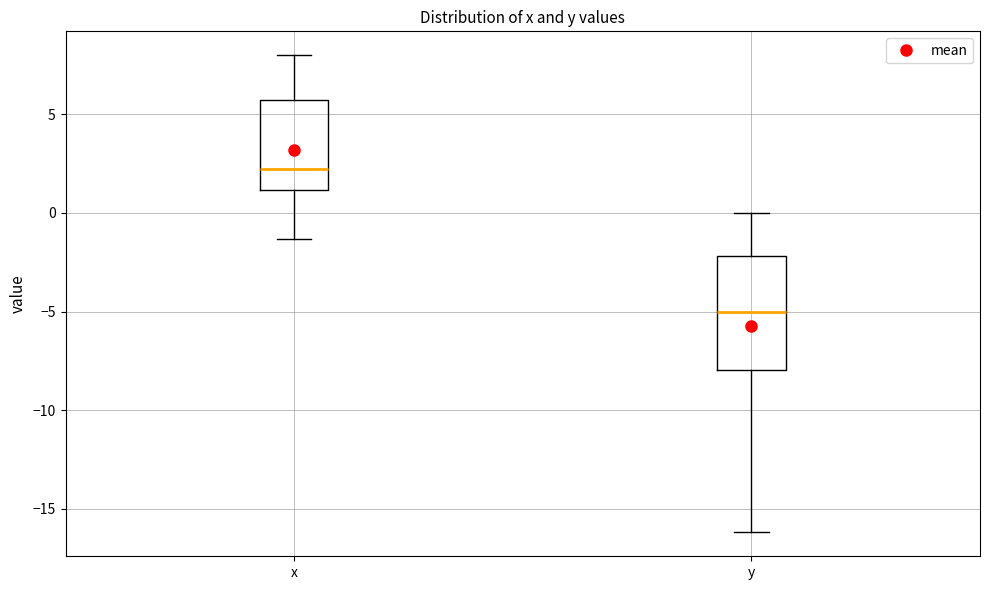

Reading left to right, transcribe this box plot: for each box, give where its median line is, the range the box spans, and where its two whiskers end, as read against the y-axis. The values are not printed on the chart, so give them approximately, as read against the axis.

x: median 2.5, box 1.0 to 6.0, whiskers -1.5 to 8.0
y: median -5.0, box -8.0 to -2.0, whiskers -16.0 to 0.0